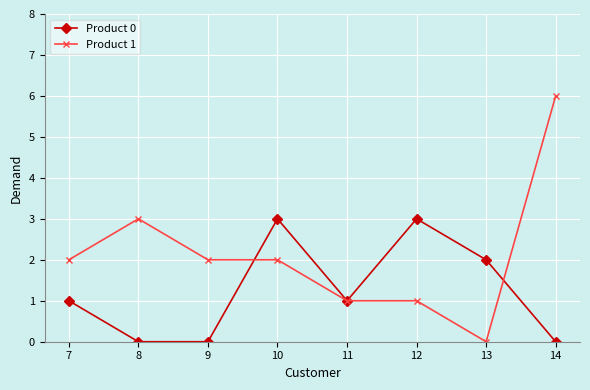

How many lines are shown in the chart?

2